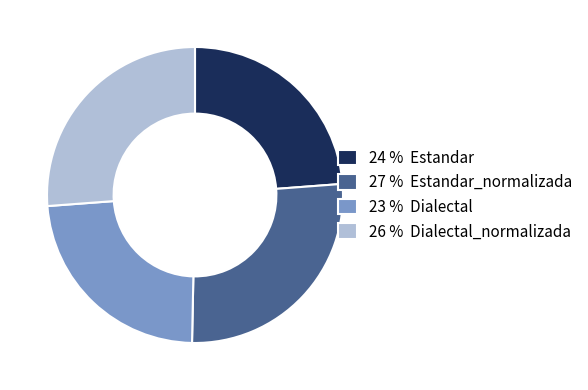

How many segments does this pie chart have?

4